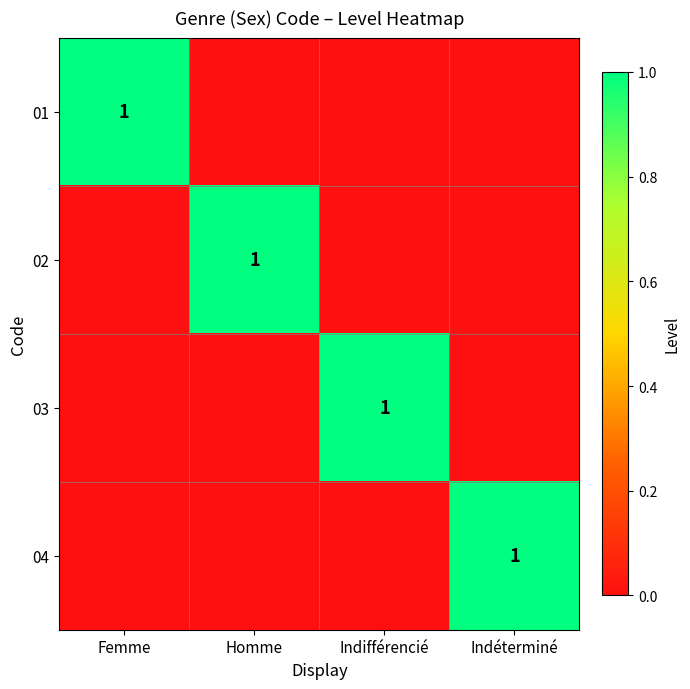

True or false: 04 has a value of 2 at Indéterminé.

False